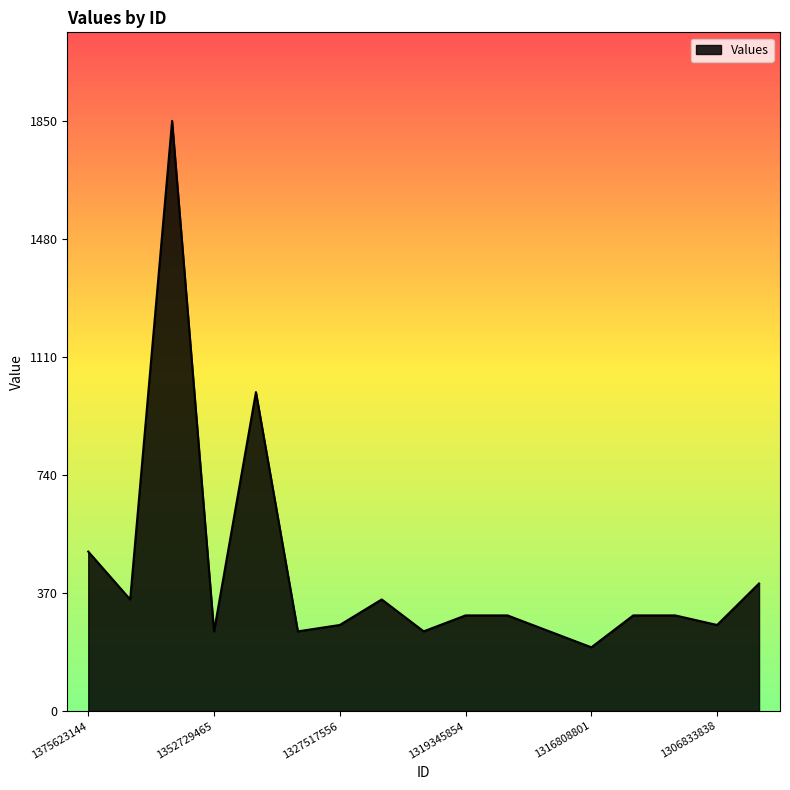

What is the smallest value displayed?

200